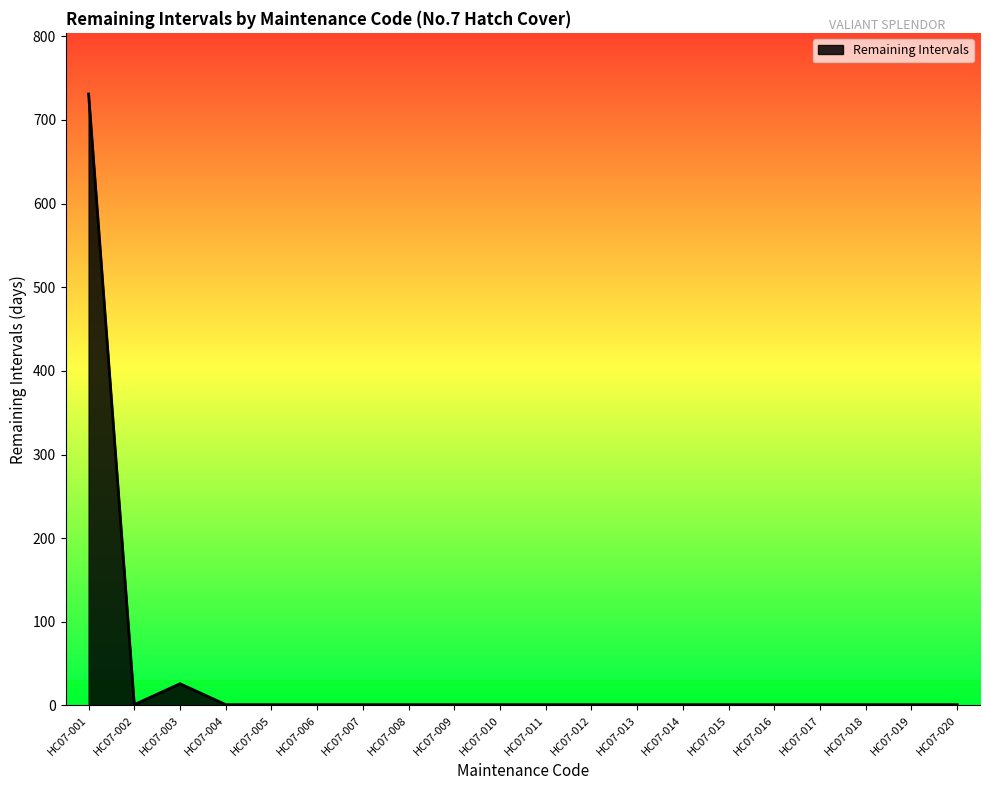

Approximately how many times larger is the value at HC07-003 compared to HC07-009?

26.0